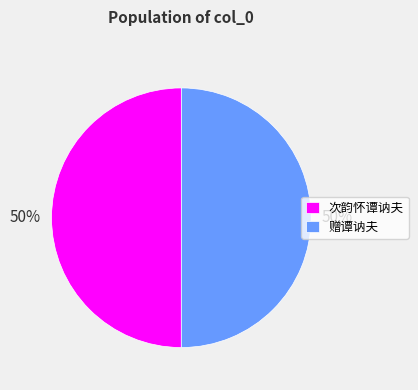

Is the sum of 赠谭讷夫 and 次韵怀谭讷夫 greater than half?

Yes